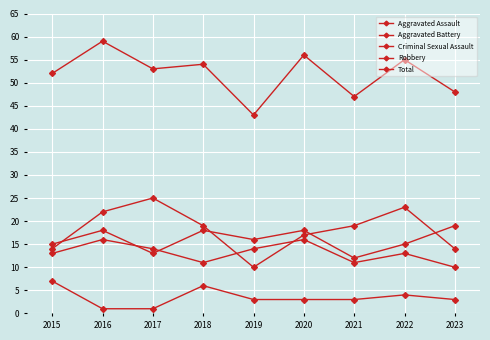

How many values in the Robbery series are below 19?

4